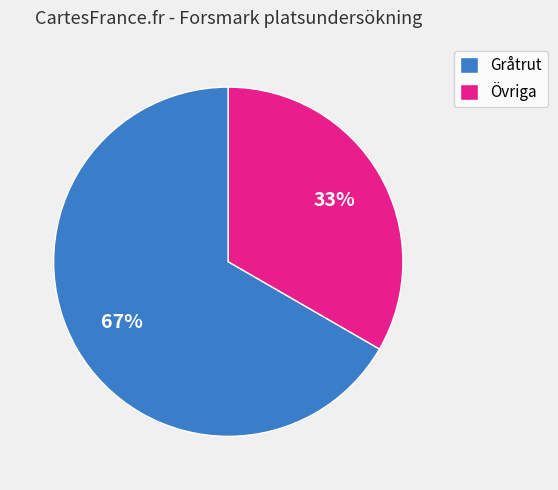

What percentage is the Gråtrut slice, to the nearest percent?

67%